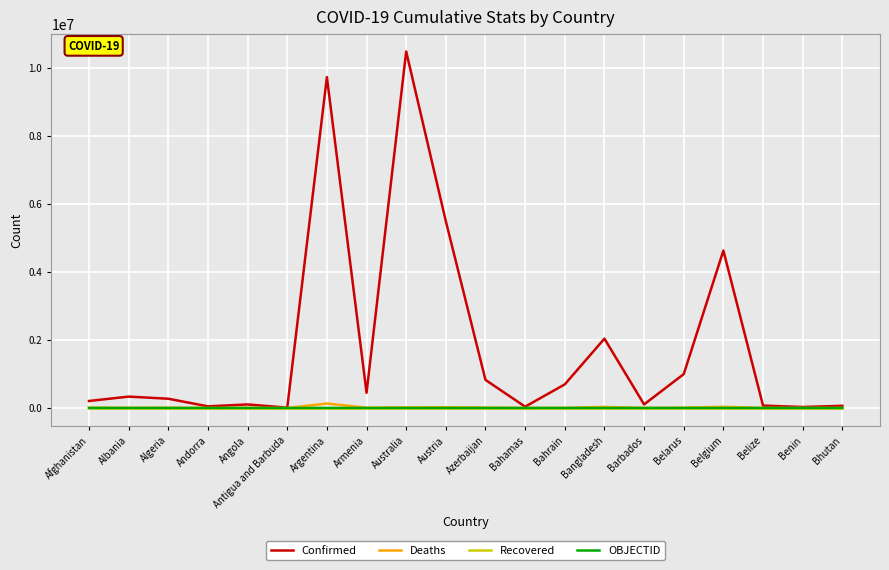

Which series has the widest spread of values?

Confirmed